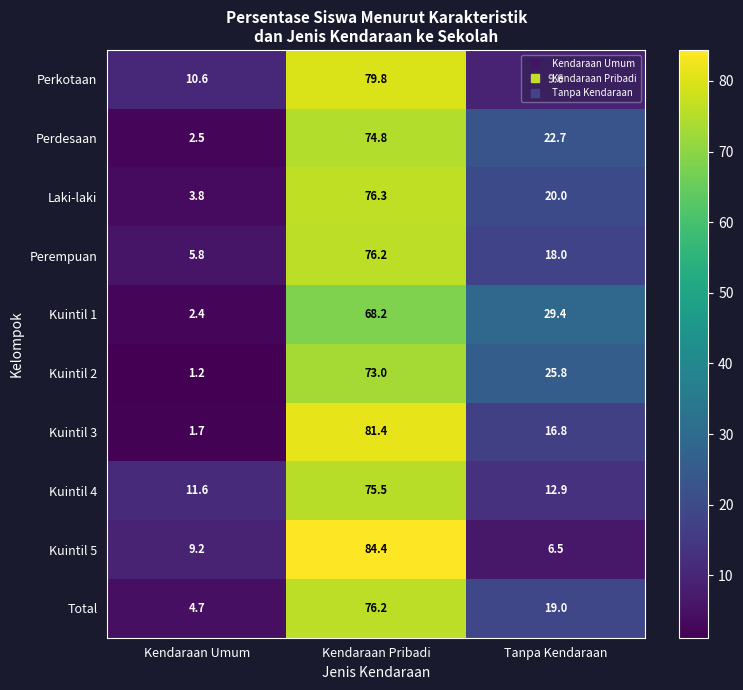

Which category has the lowest value in the Total series?

Kendaraan Umum